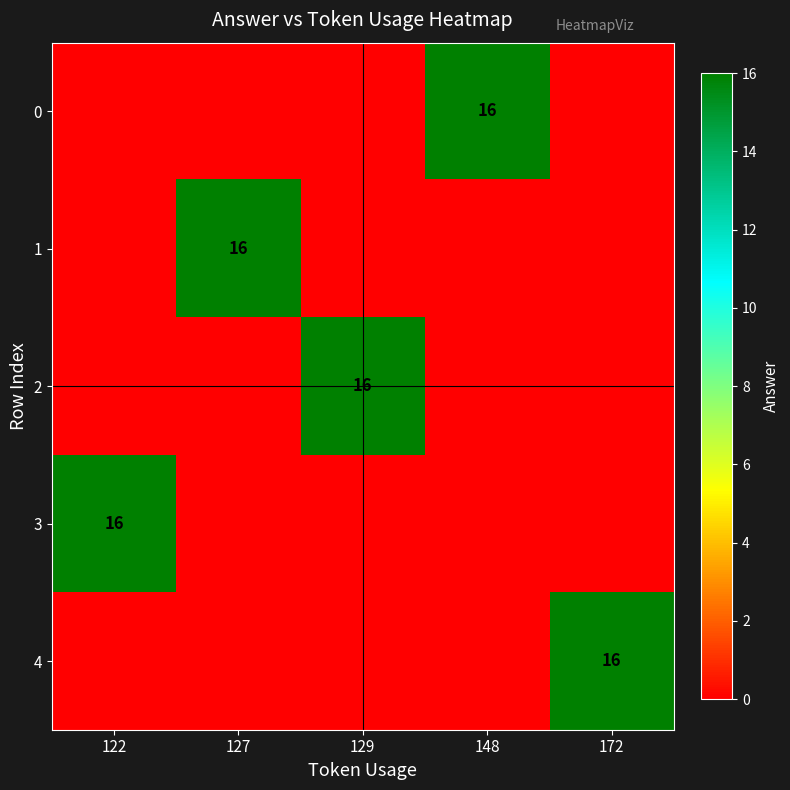

What is the total value across all series at 172?

16